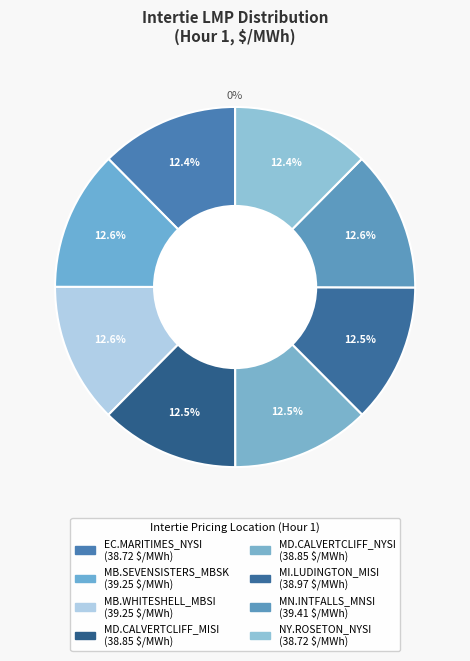

How many segments does this pie chart have?

8